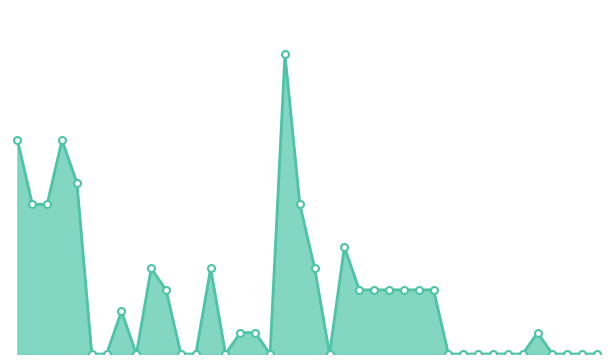

Does the chart display data point markers on the line(s)?

No